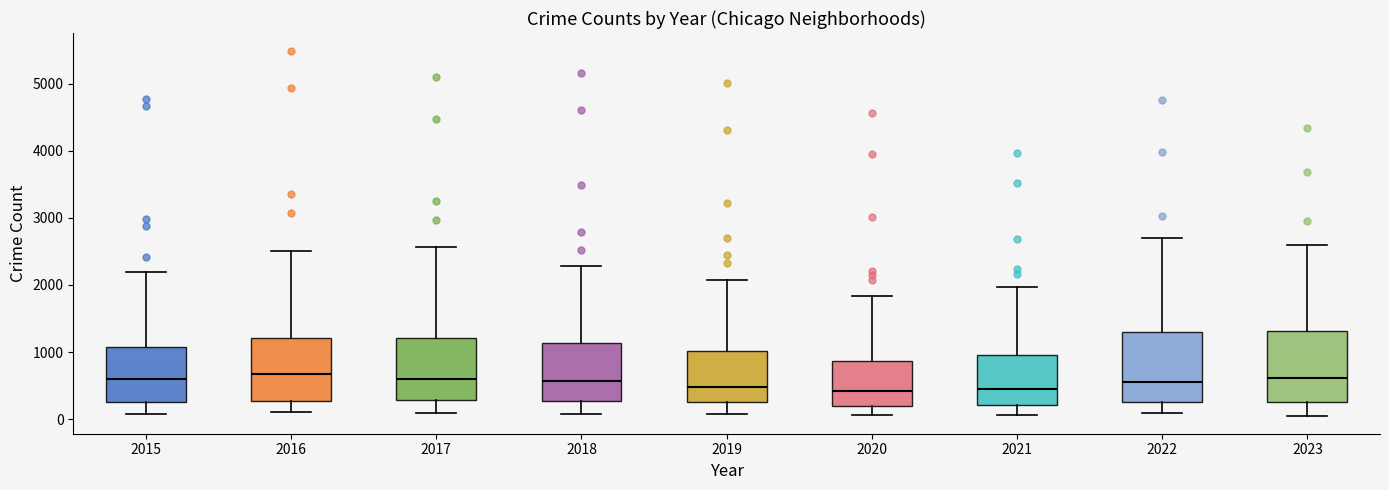

Reading left to right, transcribe this box plot: for each box, give where its median line is, the range the box spans, and where its two whiskers end, as read against the y-axis. The values are not printed on the chart, so give them approximately, as read against the axis.

2015: median 600, box 300 to 1100, whiskers 100 to 2200
2016: median 700, box 300 to 1200, whiskers 100 to 2500
2017: median 600, box 300 to 1200, whiskers 100 to 2600
2018: median 600, box 300 to 1100, whiskers 100 to 2300
2019: median 500, box 300 to 1000, whiskers 100 to 2100
2020: median 400, box 200 to 900, whiskers 100 to 1800
2021: median 500, box 200 to 900, whiskers 100 to 2000
2022: median 600, box 300 to 1300, whiskers 100 to 2700
2023: median 600, box 300 to 1300, whiskers 100 to 2600